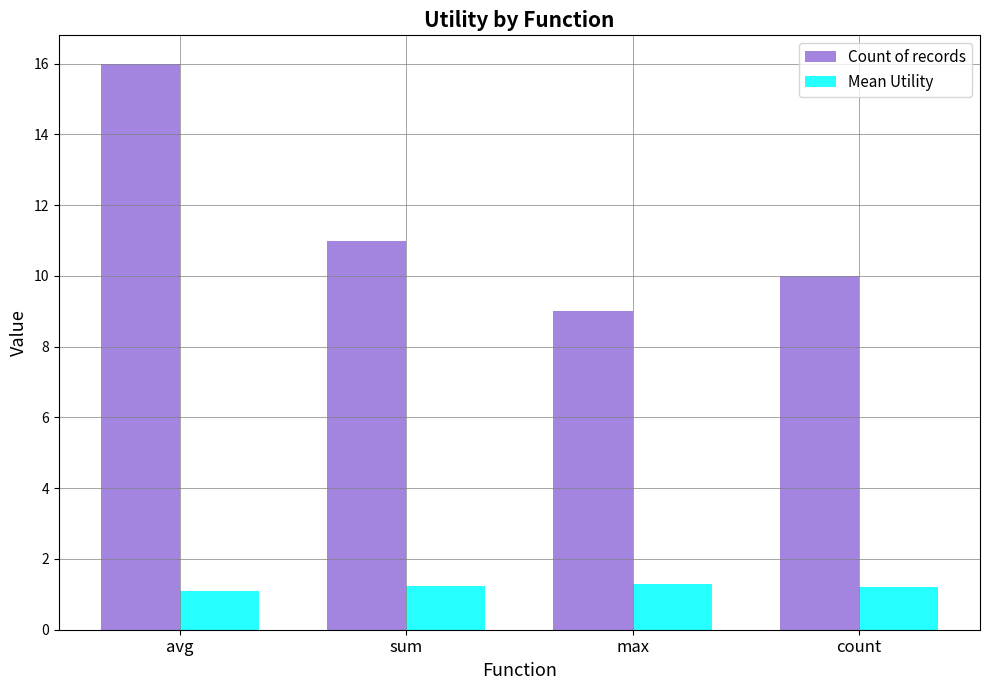

At sum, list the series in order from smallest to largest.

Mean Utility, Count of records